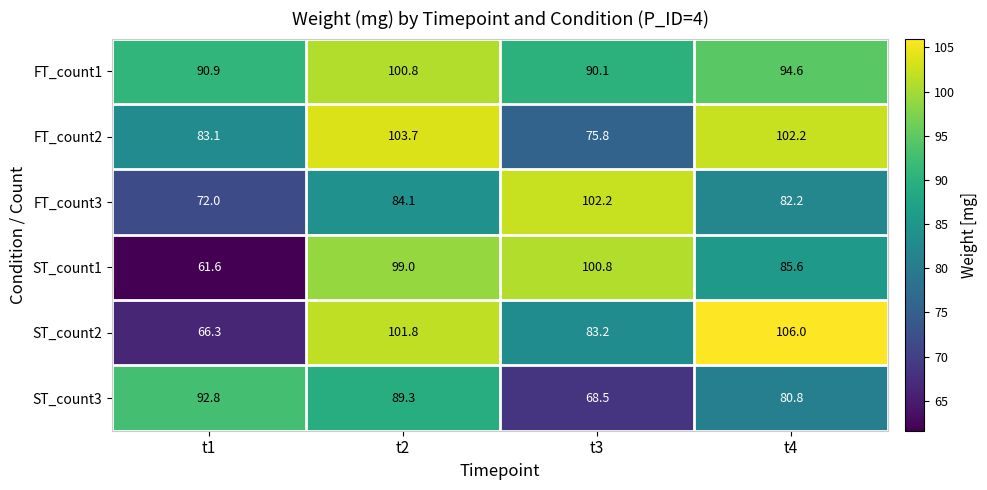

At which label is FT_count1 closest to 95?

t4